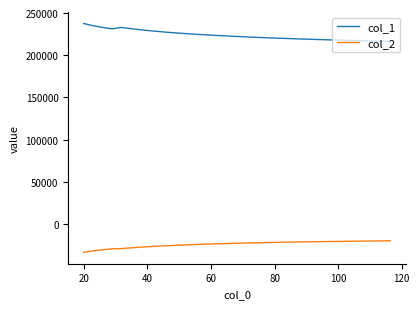

List the series in order of their overall mean, lowest first.

col_2, col_1